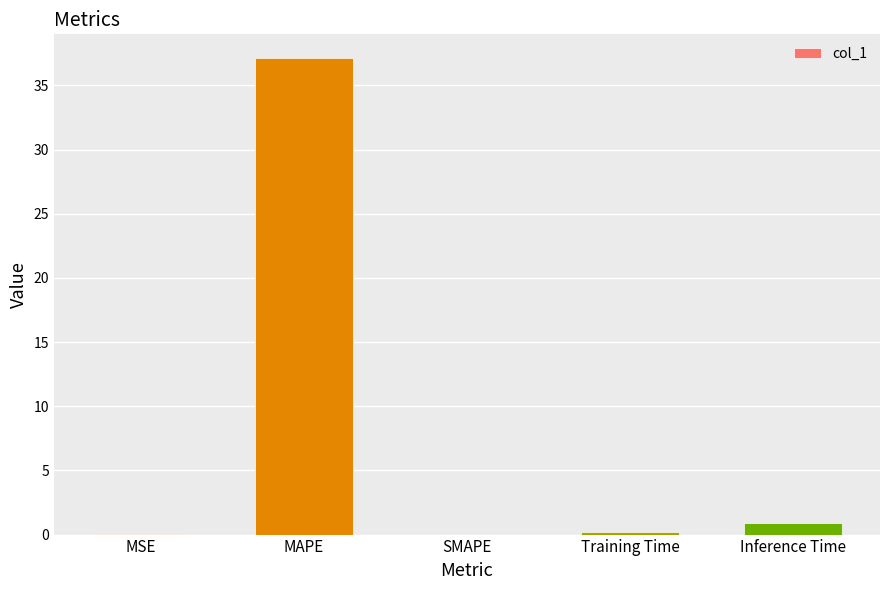

At which label is the value closest to 18?

Inference Time